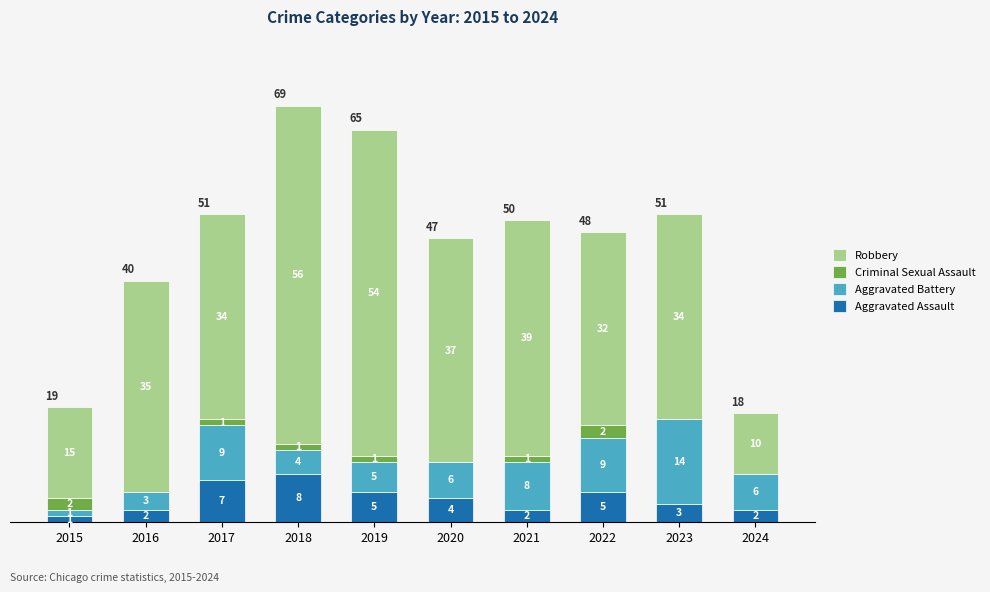

What value does the Aggravated Assault series have at 2022?

5